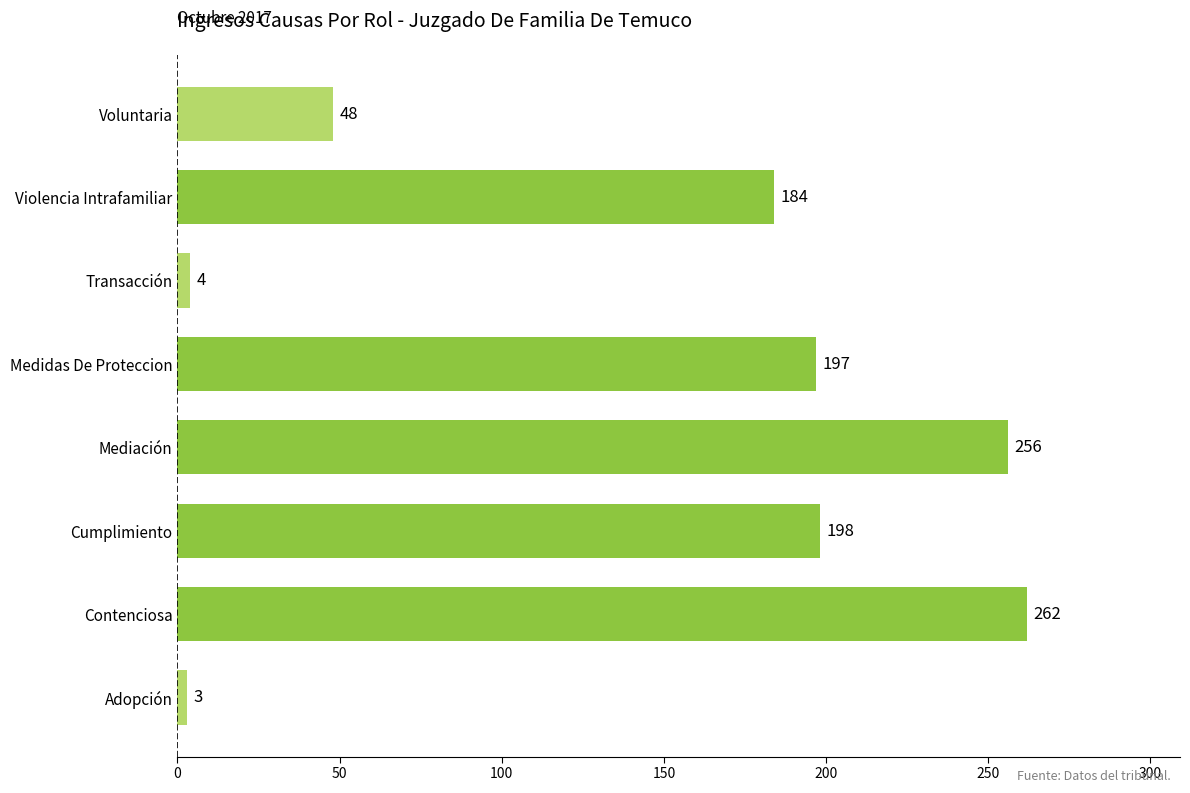

At which category does the chart reach its peak across all series?

Contenciosa